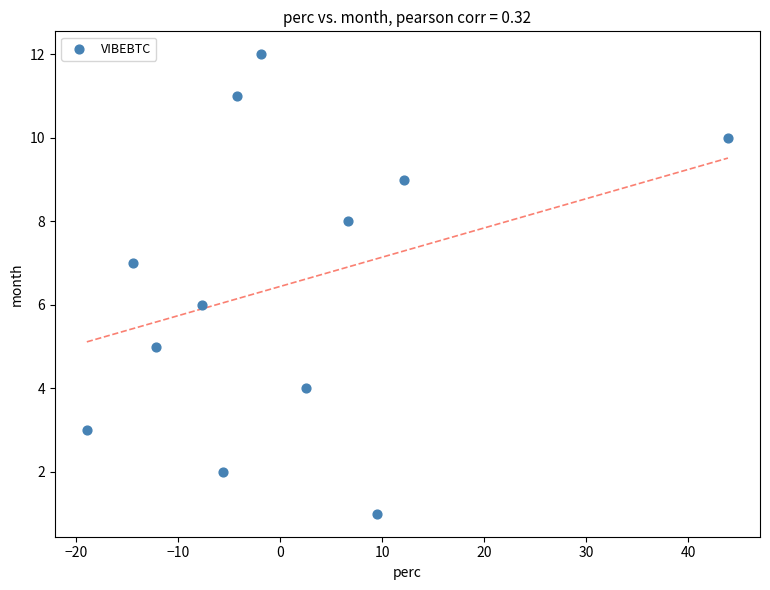

What is the range of Y values (max minus min)?

11